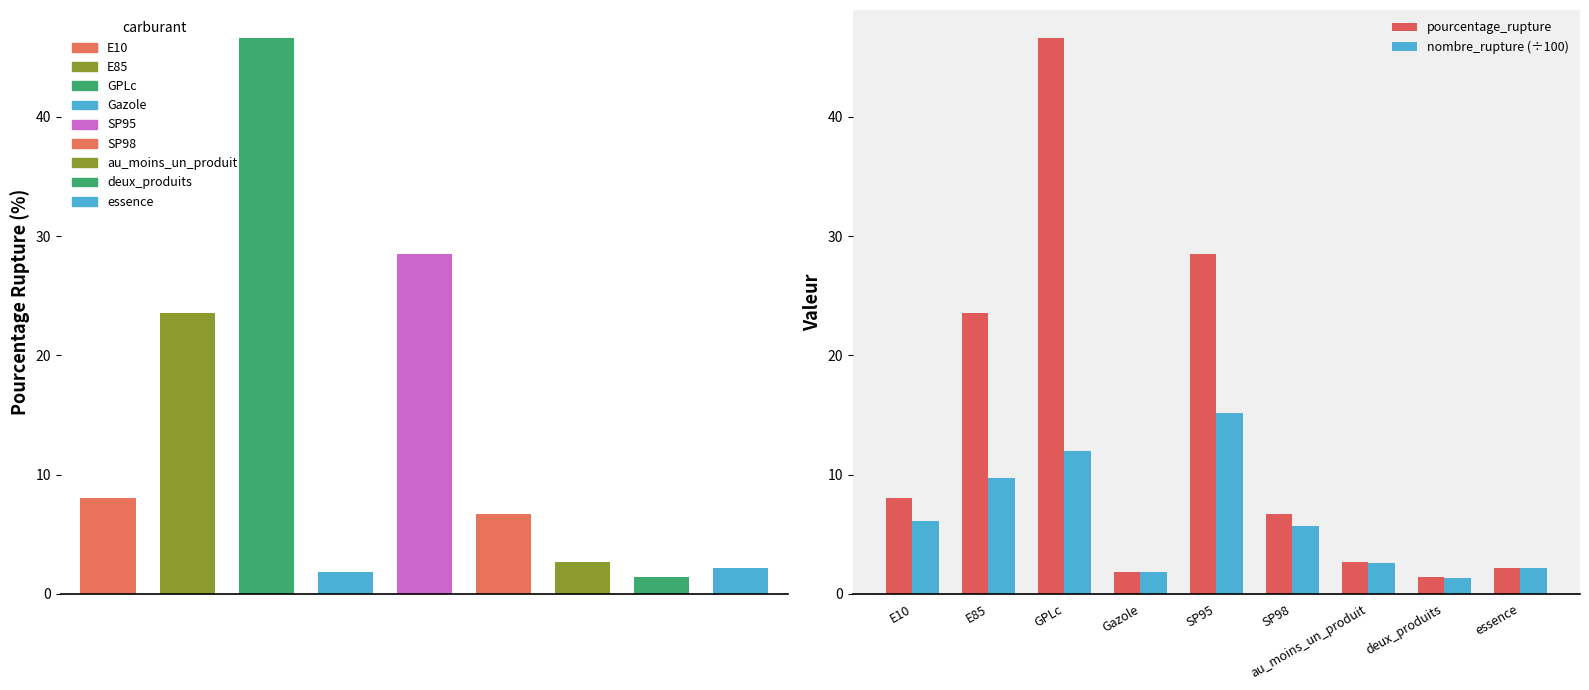

Which series has the largest total across all categories?

pourcentage_rupture